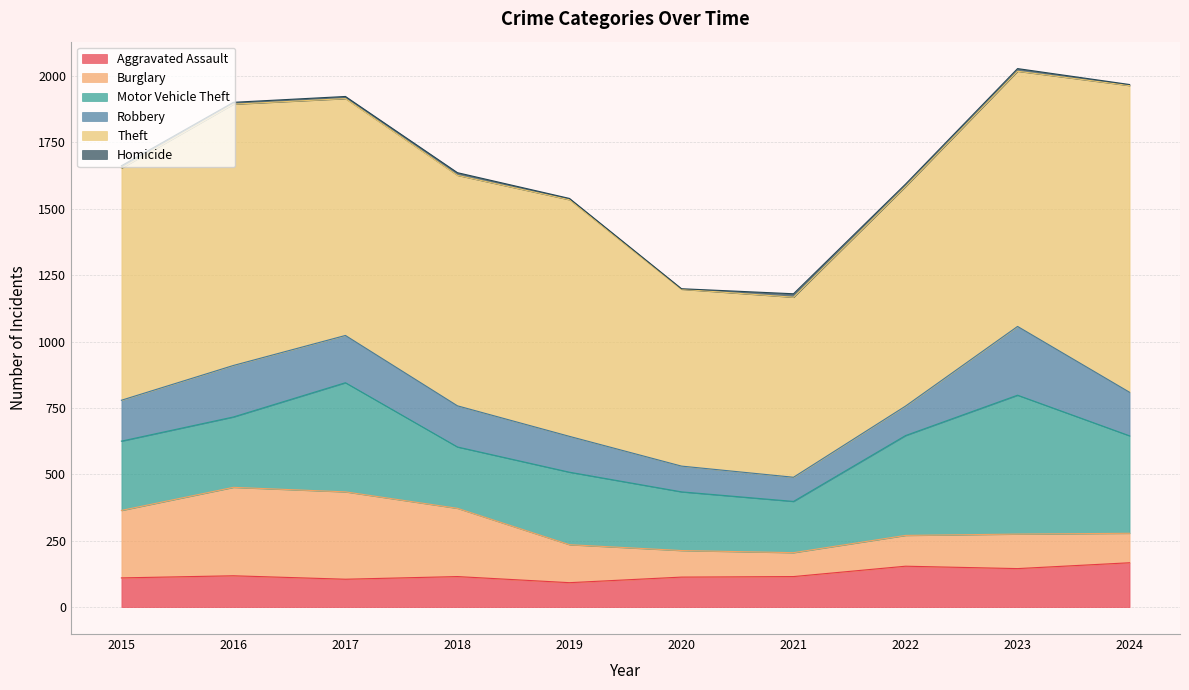

At which label is Burglary closest to 211?

2015